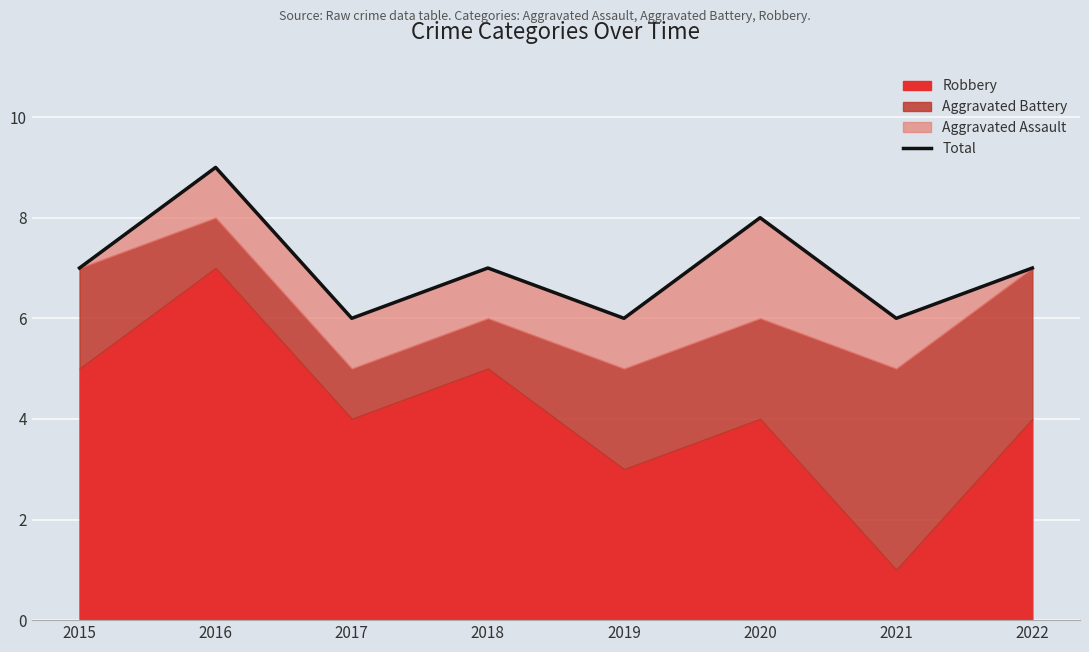

The chart shows a value of 13 at 2020. True or false?

False